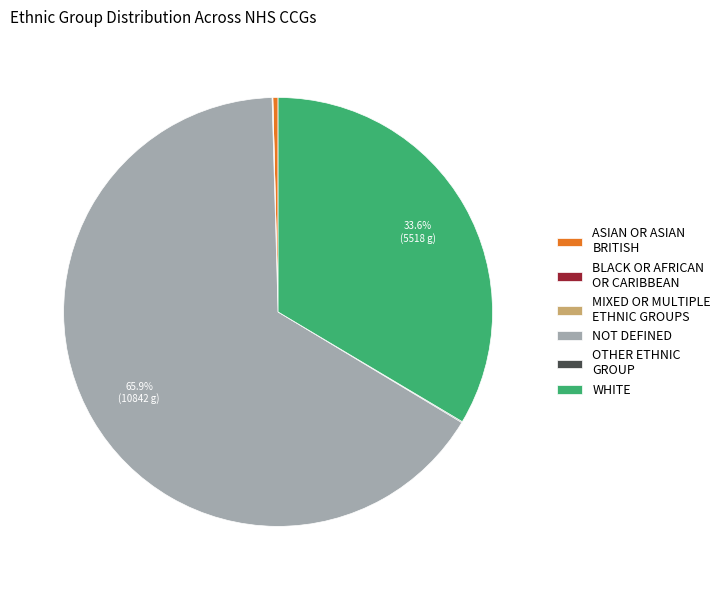

Is NOT DEFINED the majority of the pie?

Yes